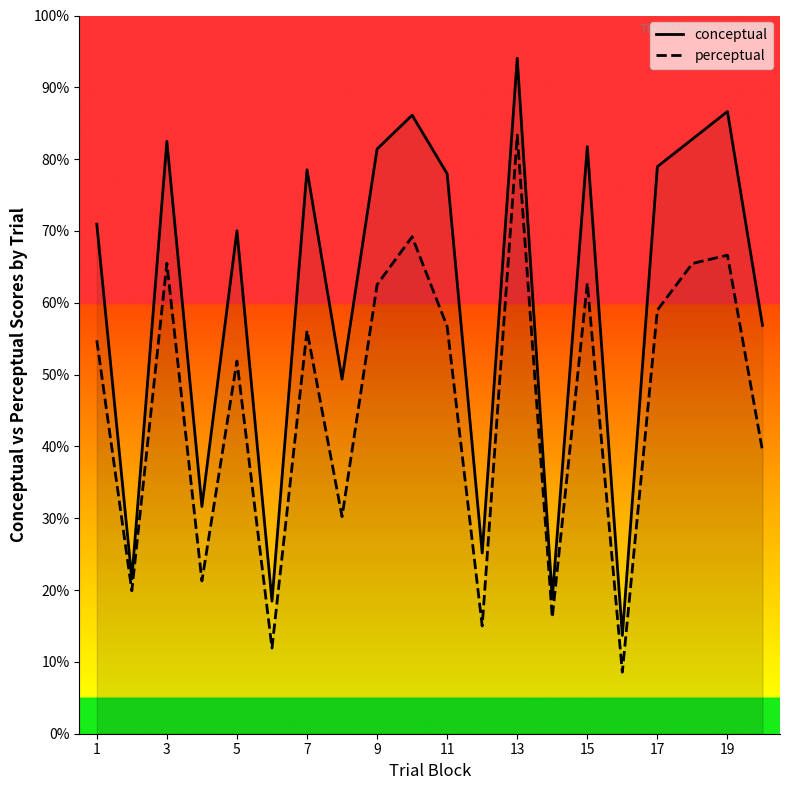

What is the smallest value displayed?

8.6